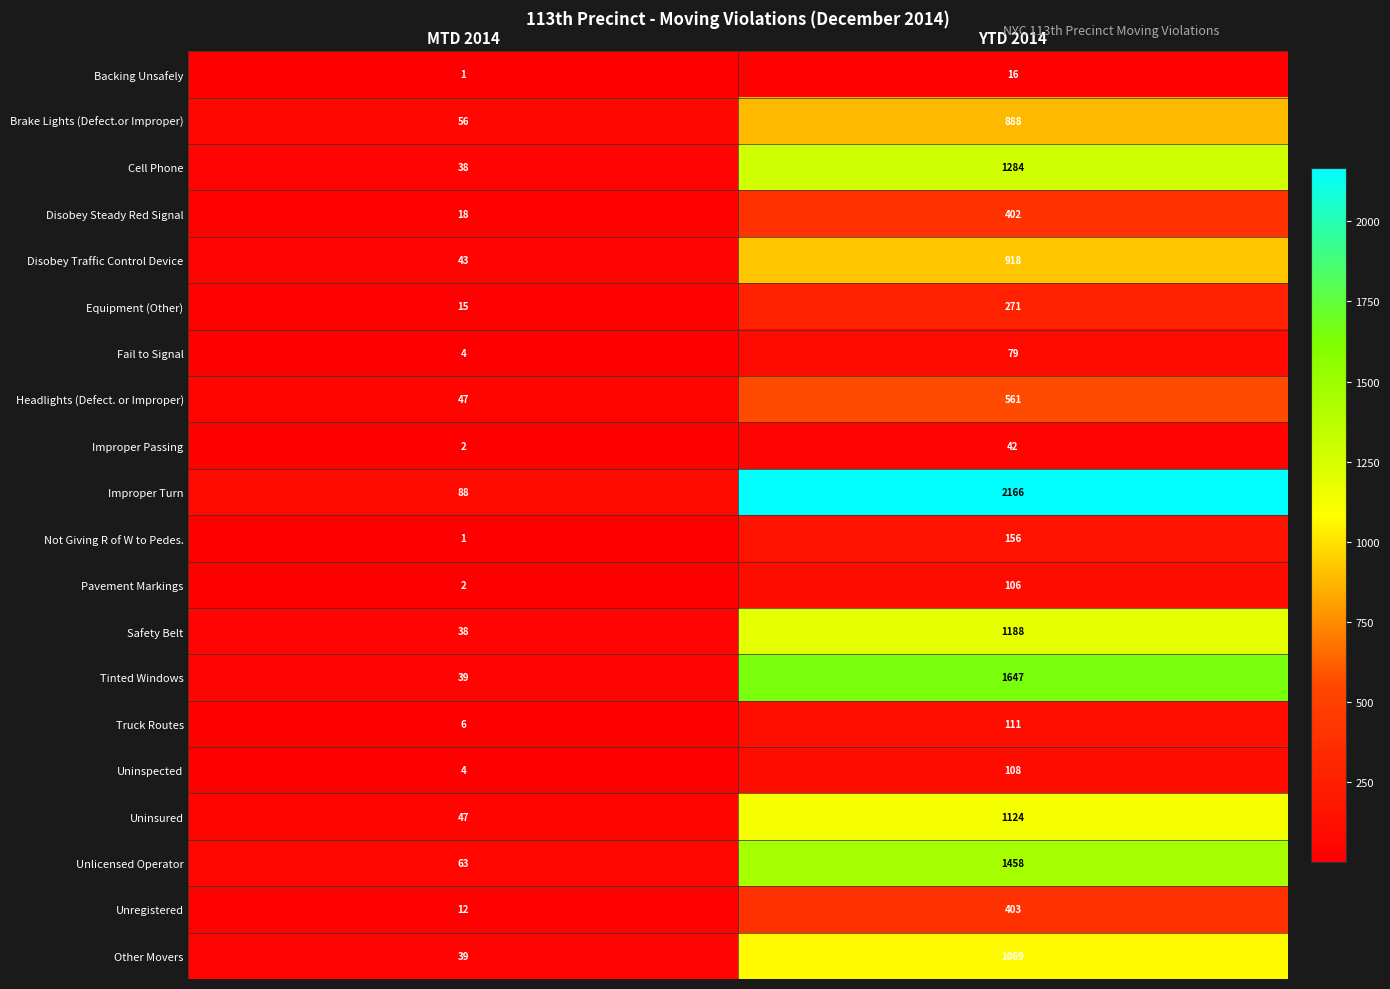

At how many categories does at least one series exceed 570?

1